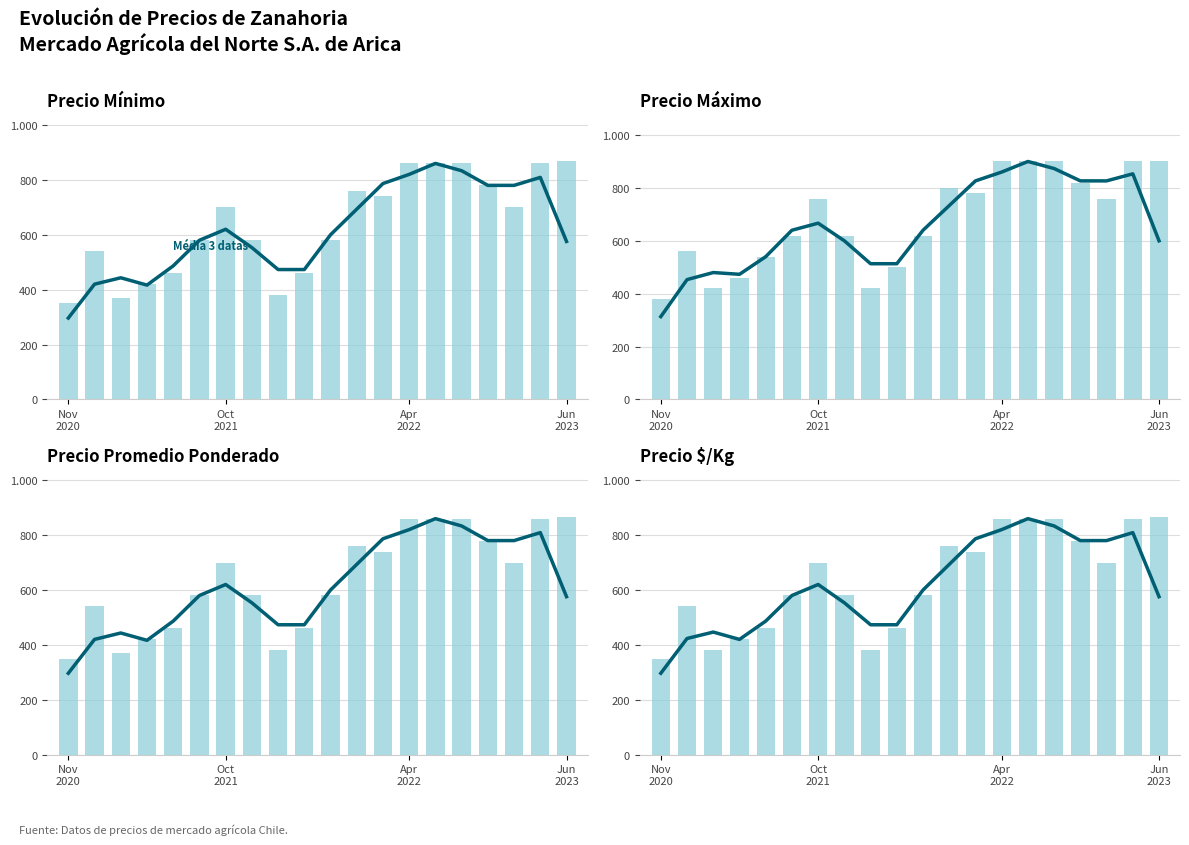

At which label does Precio Promedio Ponderado first exceed 700?

11